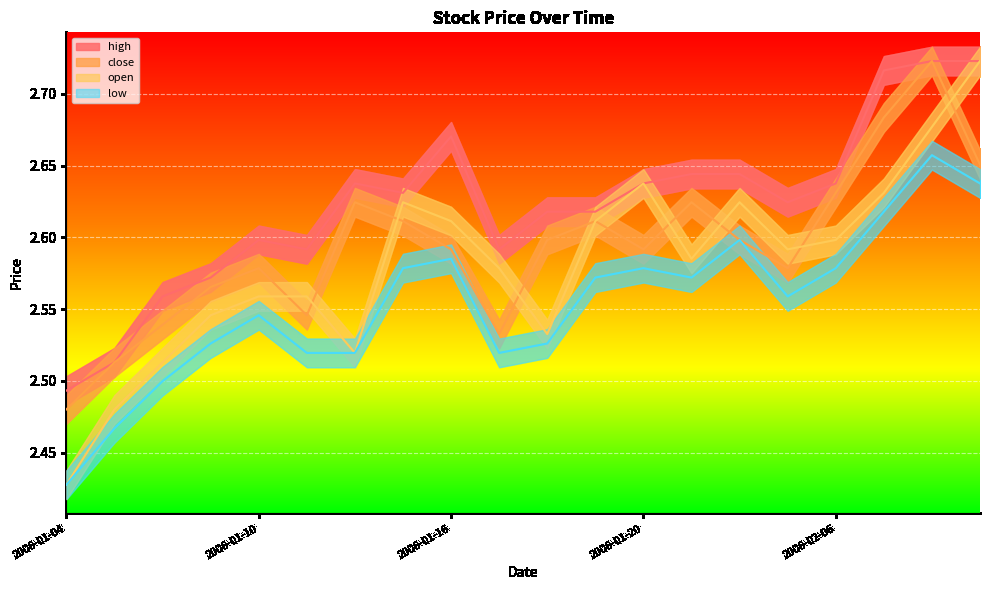

True or false: close and high cross at least once.

False